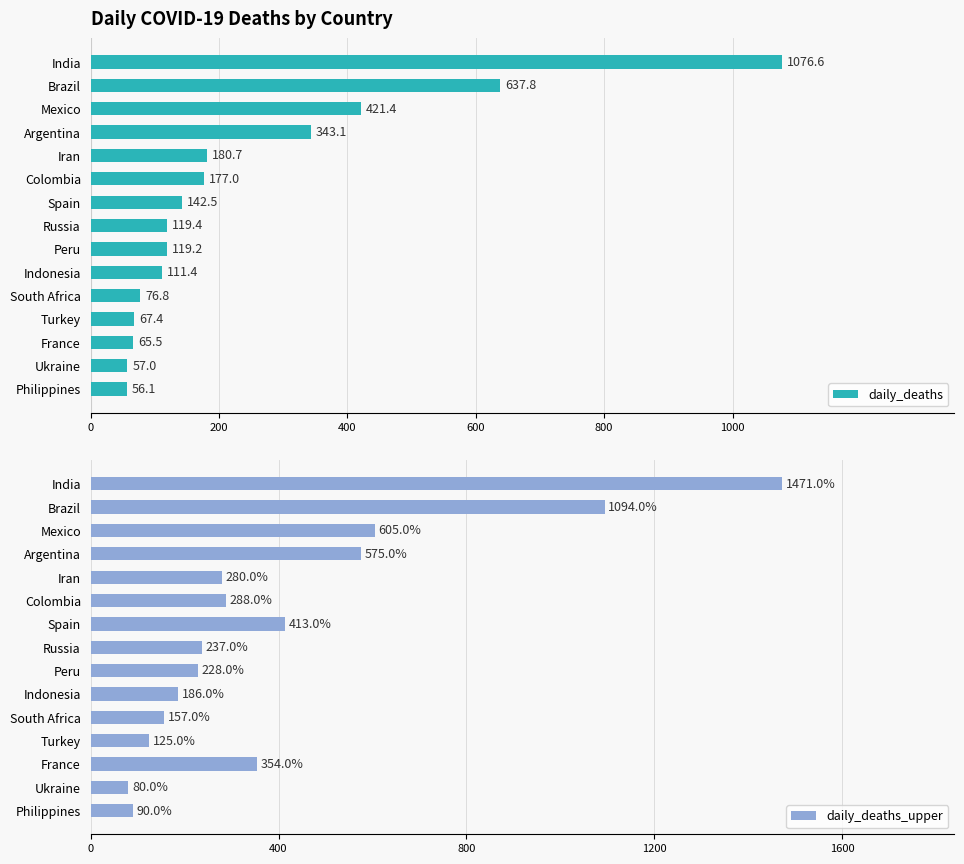

Rank the categories by daily_deaths value from highest to lowest.

India, Brazil, Mexico, Argentina, Iran, Colombia, Spain, Russia, Peru, Indonesia, South Africa, Turkey, France, Ukraine, Philippines